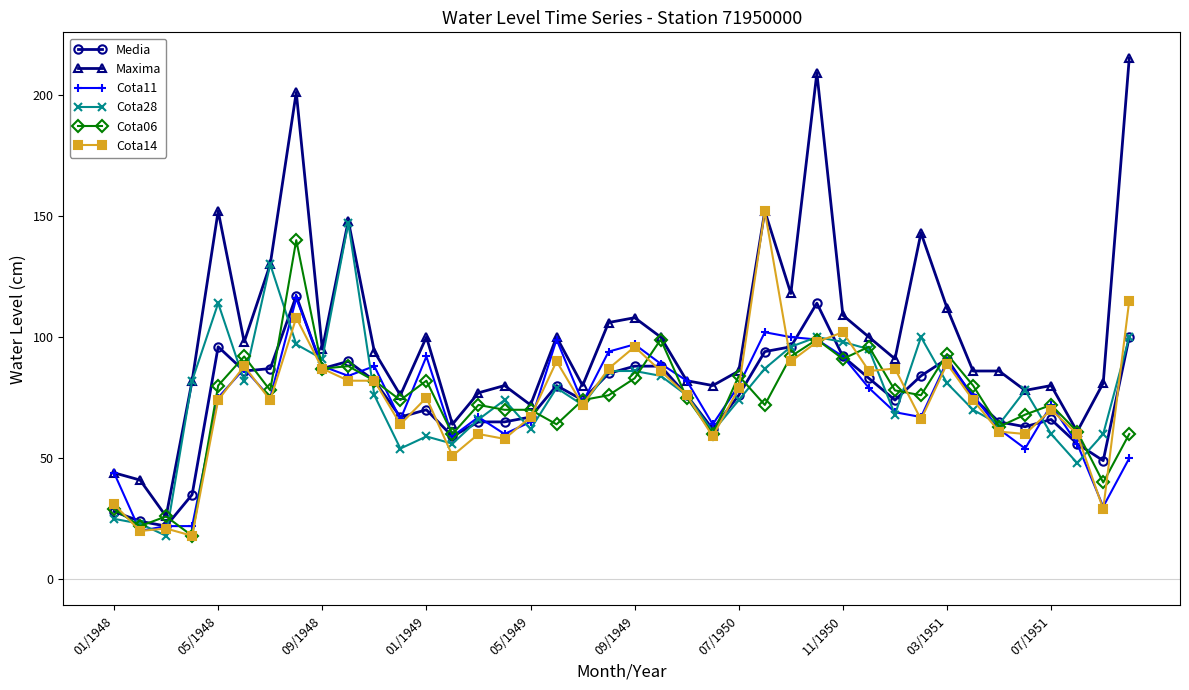

Is this an area chart (filled region under the line)?

No